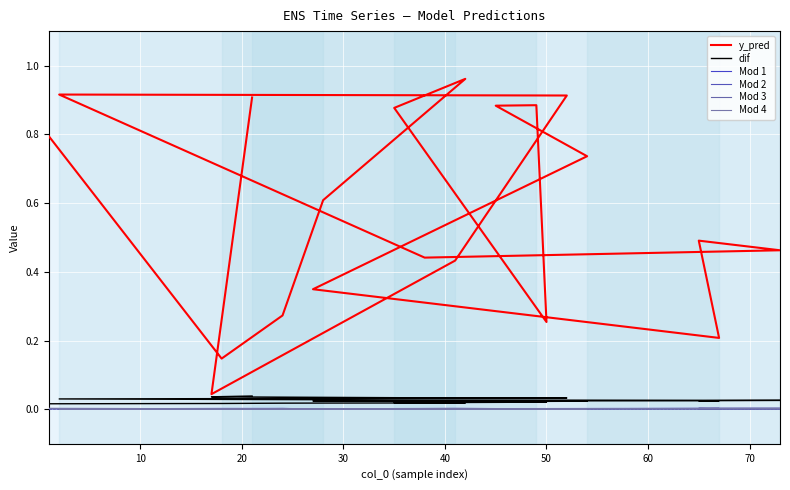

What is the average value of the y_pred series?

0.6